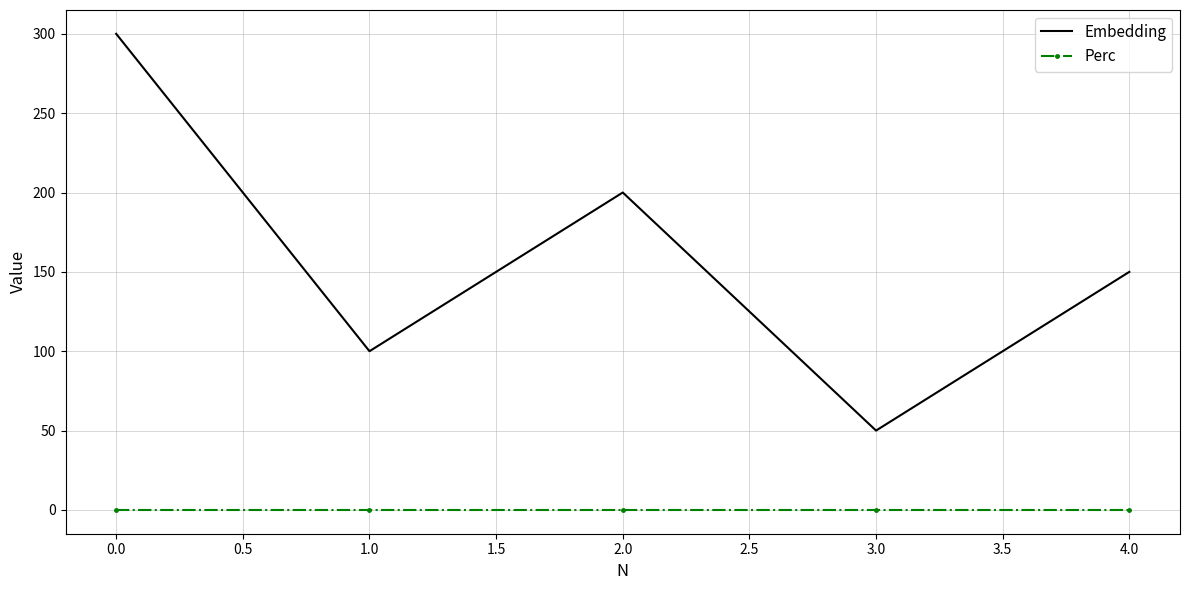

Rank the series by their maximum value, from lowest to highest.

Perc, Embedding